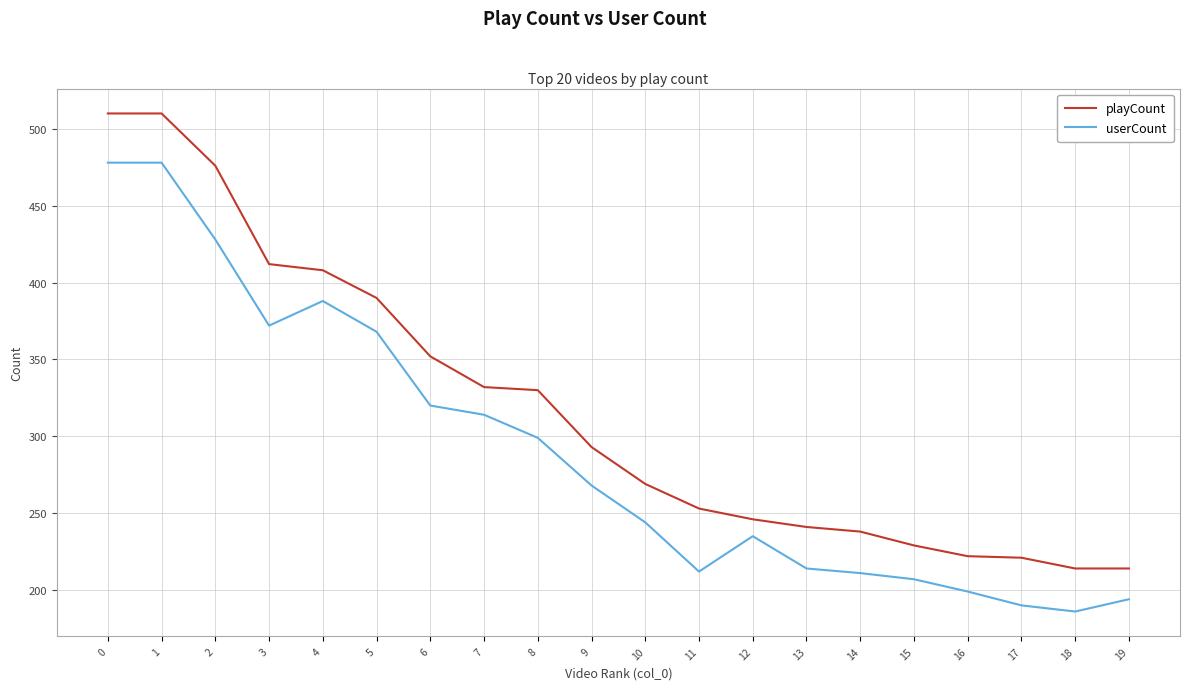

Is this an area chart (filled region under the line)?

No